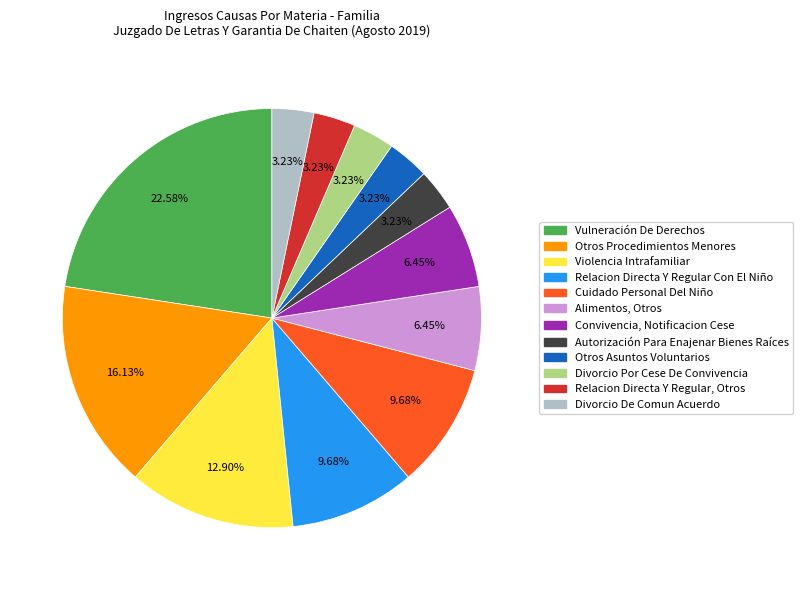

What is the total percentage of Vulneración De Derechos and Convivencia, Notificacion Cese?

29.0%